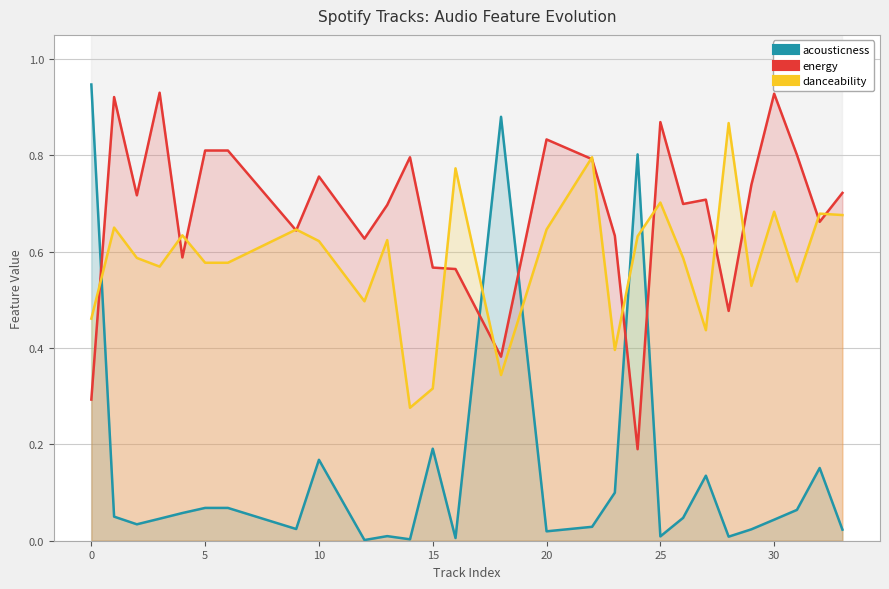

How many times do energy and danceability cross each other?

15